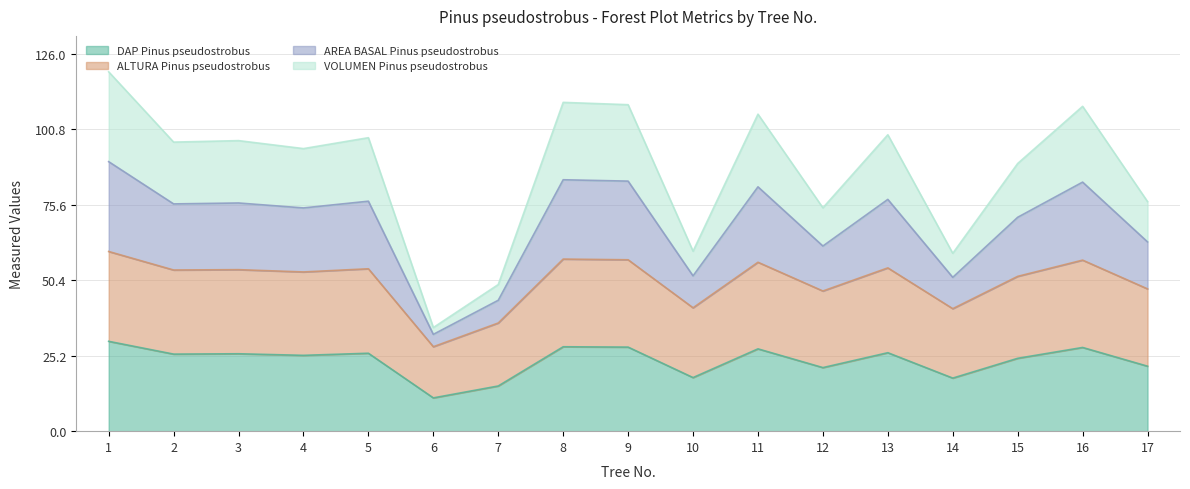

What is the total value across all series at 13?

99.0